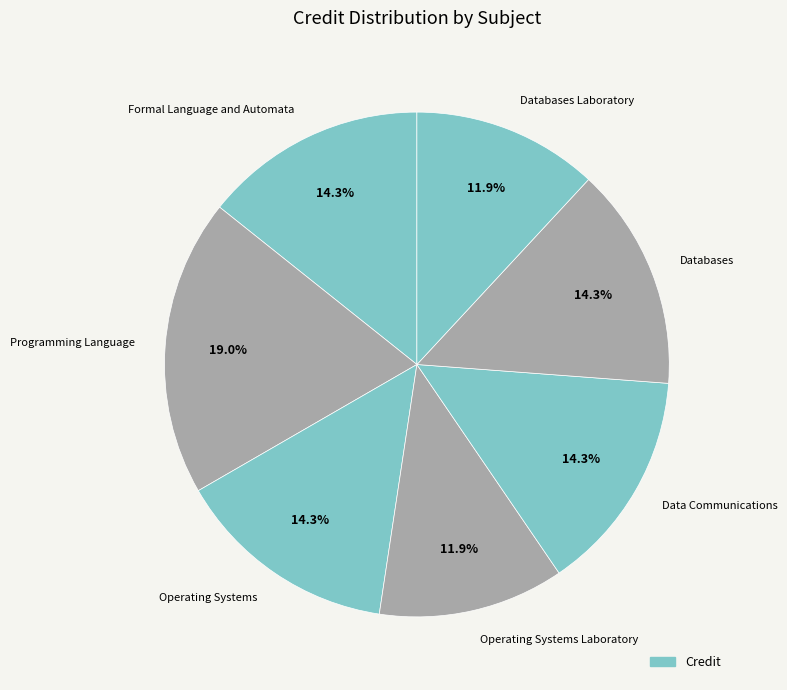

How many slices are in this pie chart?

7